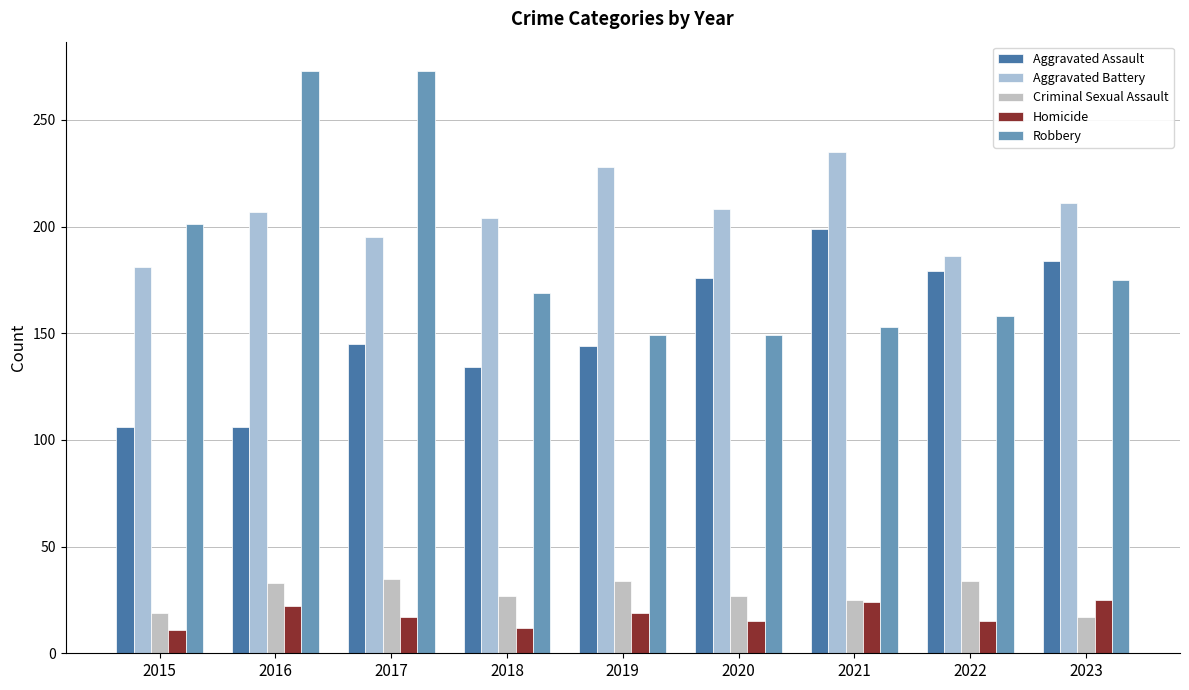

What are all the series names shown in the legend?

Aggravated Assault, Aggravated Battery, Criminal Sexual Assault, Homicide, Robbery